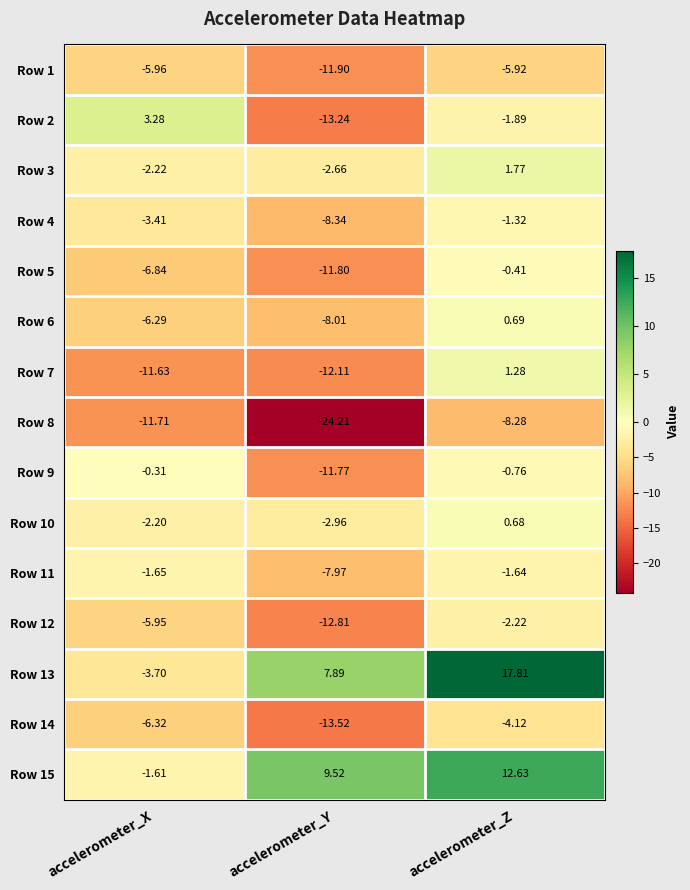

Where does the Row 4 series first go above -3?

accelerometer_Z